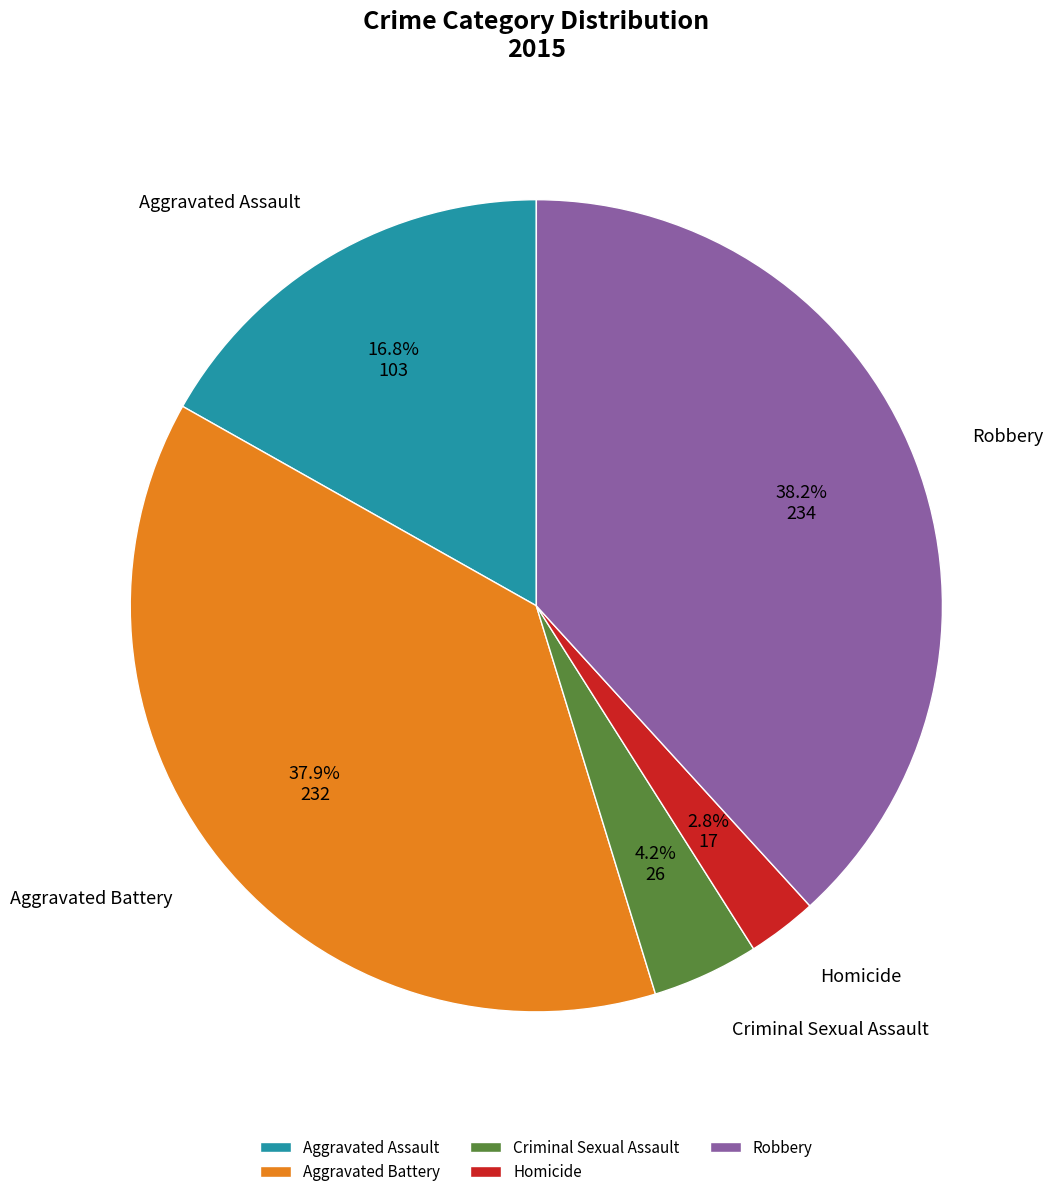

What is the ratio of the value at Robbery to the value at Aggravated Battery?

1.0